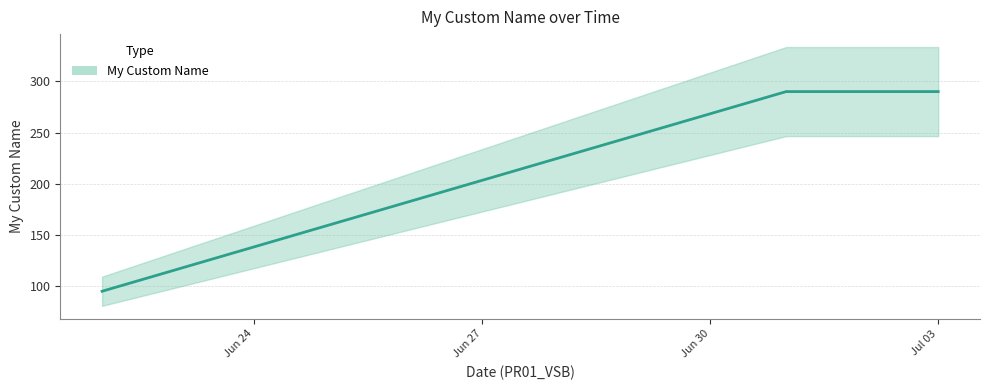

How many data points does each series have?

4